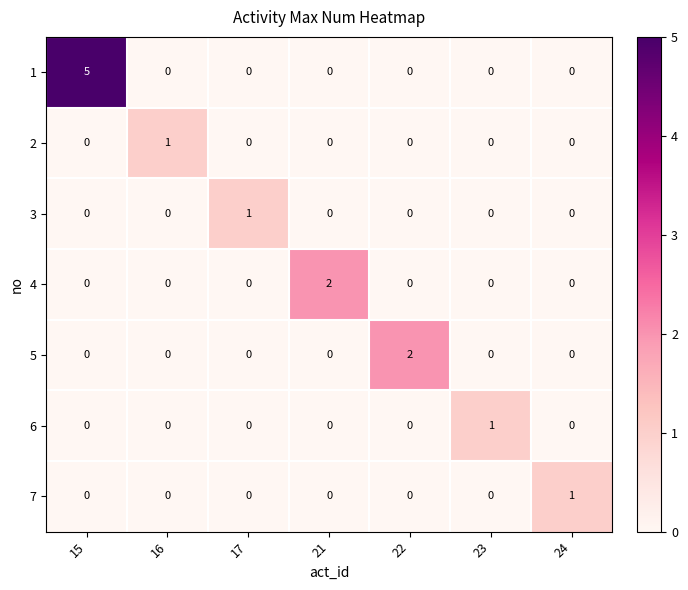

How many distinct data groups are displayed?

7